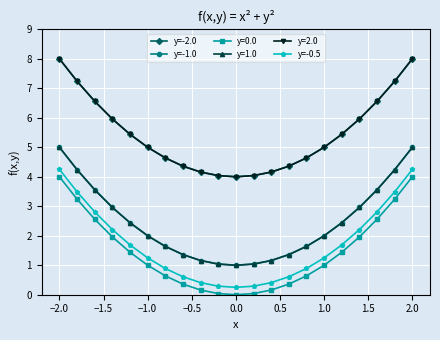

Does the chart have visible grid lines?

Yes